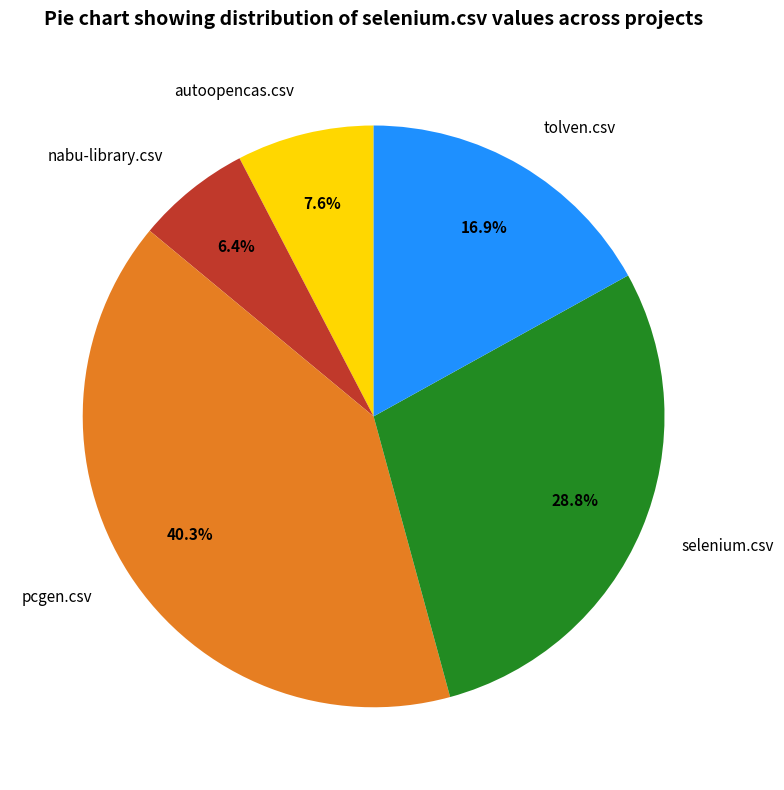

The tolven.csv slice represents 6% of the pie. True or false?

False